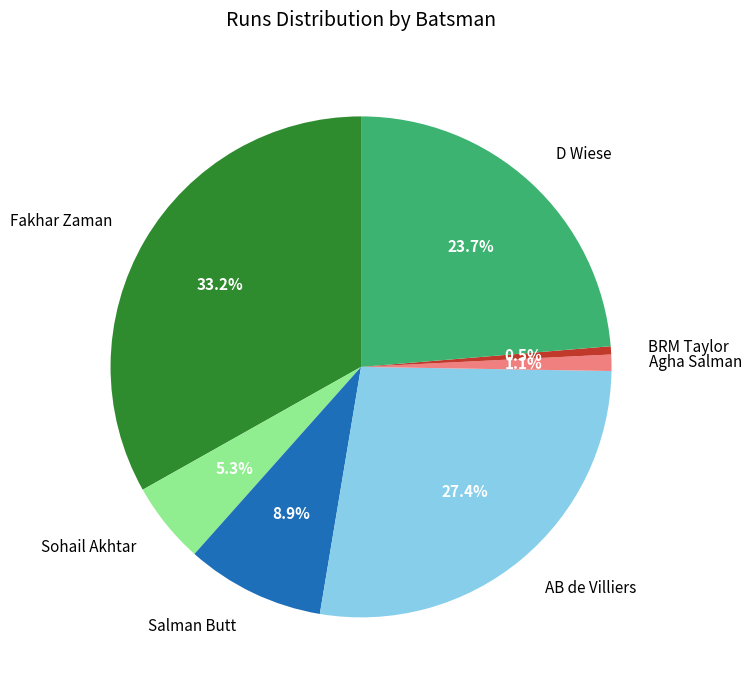

Does any single category account for the majority?

No